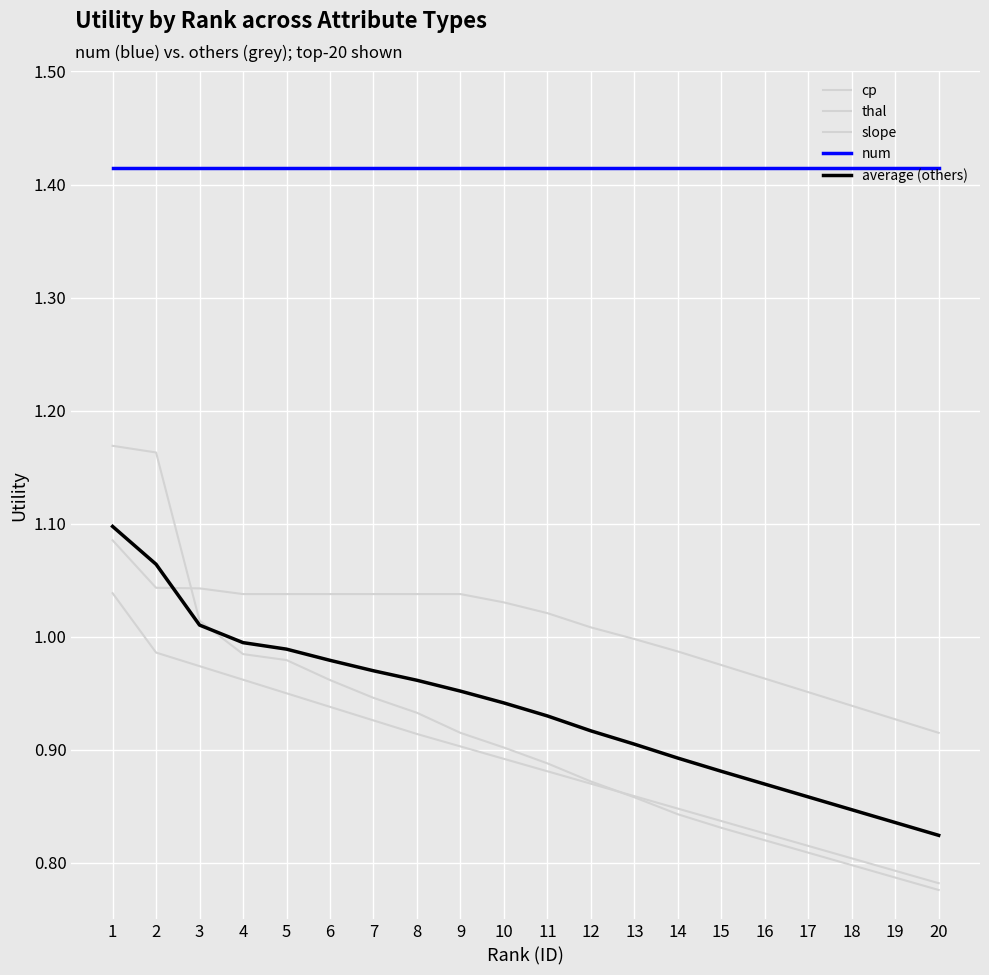

Reading left to right, what are all the values shown in this chart?

cp: 1.2	1.2	1.0	1.0	1.0	1.0	0.9	0.9	0.9	0.9	0.9	0.9	0.9	0.8	0.8	0.8	0.8	0.8	0.8	0.8
thal: 1.1	1.0	1.0	1.0	1.0	1.0	1.0	1.0	1.0	1.0	1.0	1.0	1.0	1.0	1.0	1.0	1.0	0.9	0.9	0.9
slope: 1.0	1.0	1.0	1.0	0.9	0.9	0.9	0.9	0.9	0.9	0.9	0.9	0.9	0.8	0.8	0.8	0.8	0.8	0.8	0.8
num: 1.4	1.4	1.4	1.4	1.4	1.4	1.4	1.4	1.4	1.4	1.4	1.4	1.4	1.4	1.4	1.4	1.4	1.4	1.4	1.4
average (others): 1.1	1.1	1.0	1.0	1.0	1.0	1.0	1.0	1.0	0.9	0.9	0.9	0.9	0.9	0.9	0.9	0.9	0.8	0.8	0.8